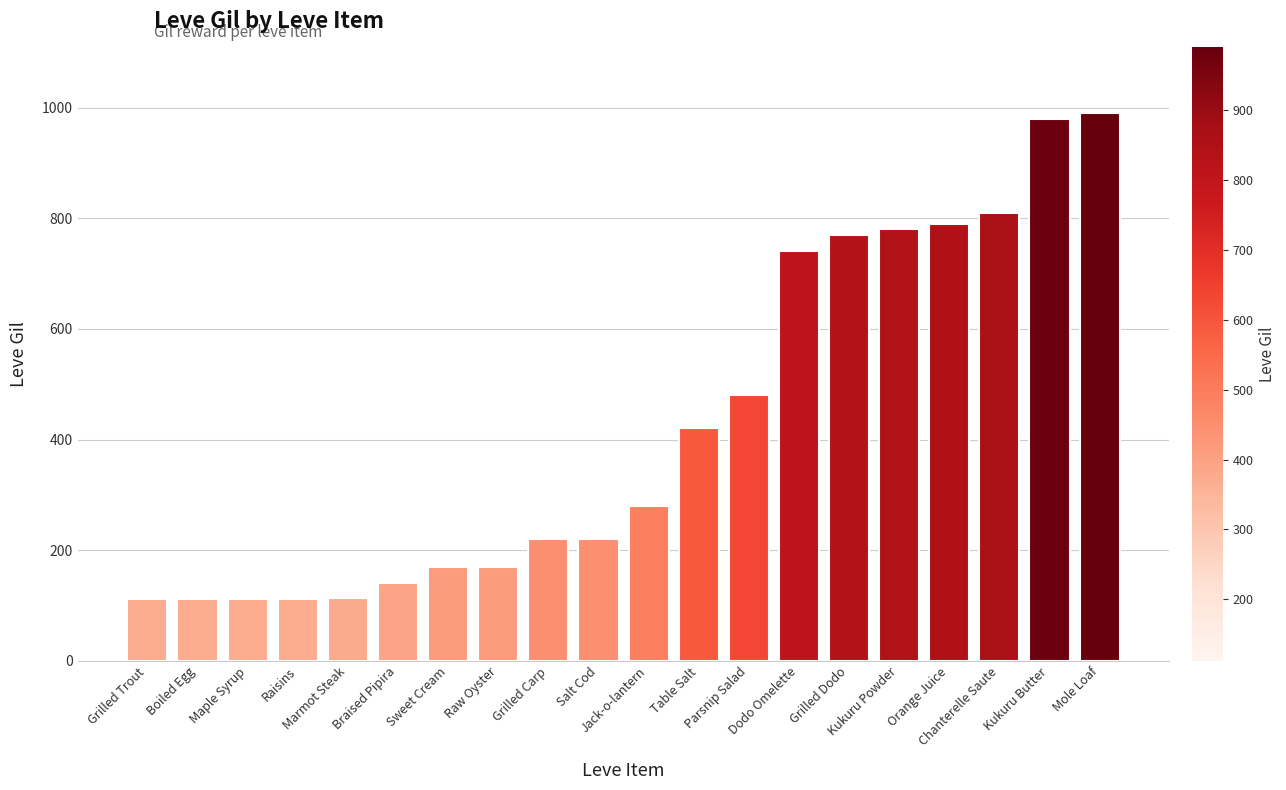

What position from the left is Table Salt?

12